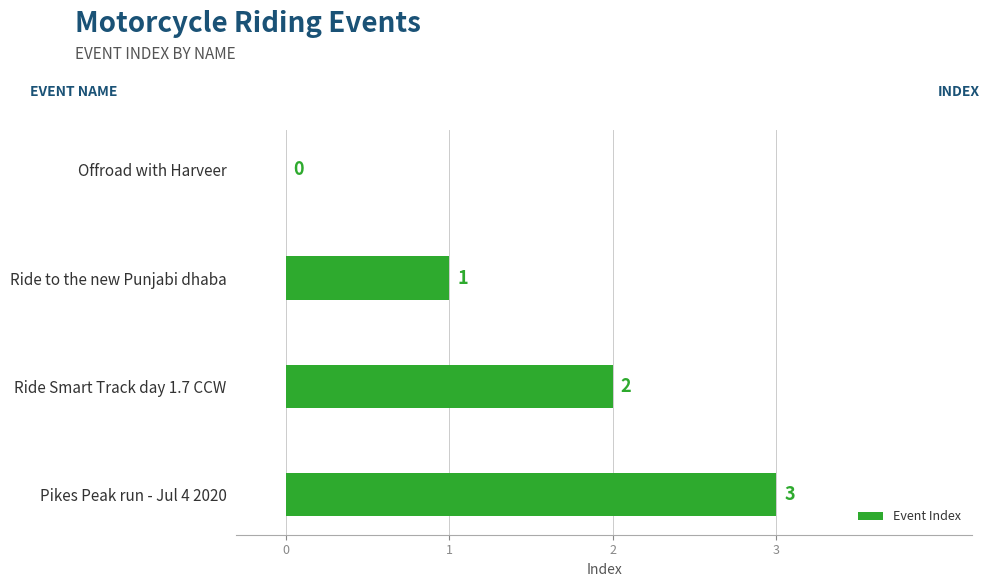

What is the approximate value at Pikes Peak run - Jul 4 2020?

3